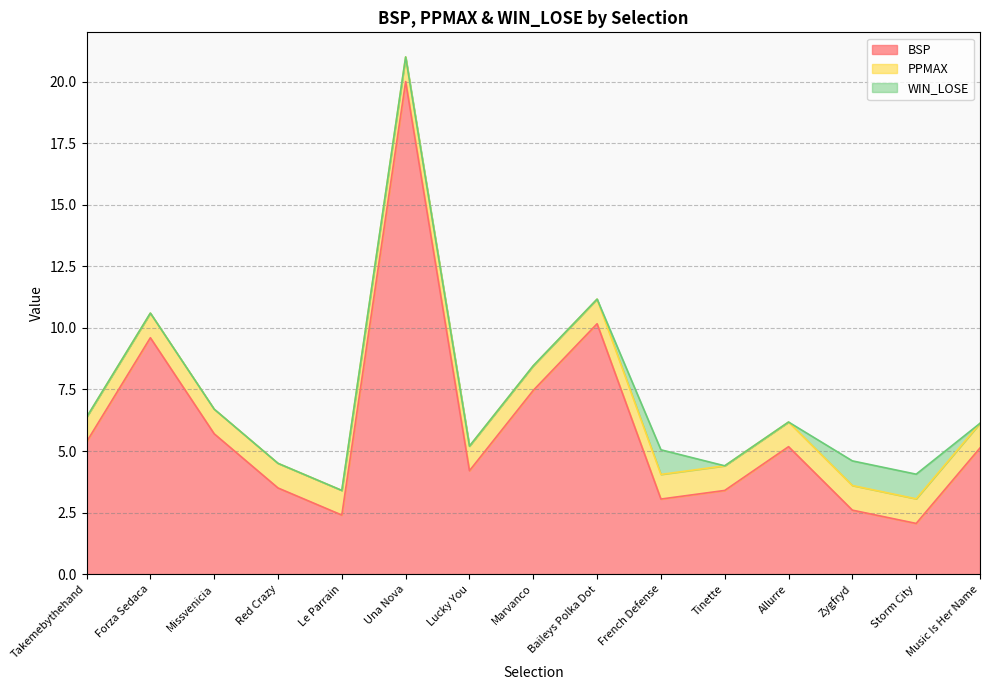

What are all the series names shown in the legend?

BSP, PPMAX, WIN_LOSE